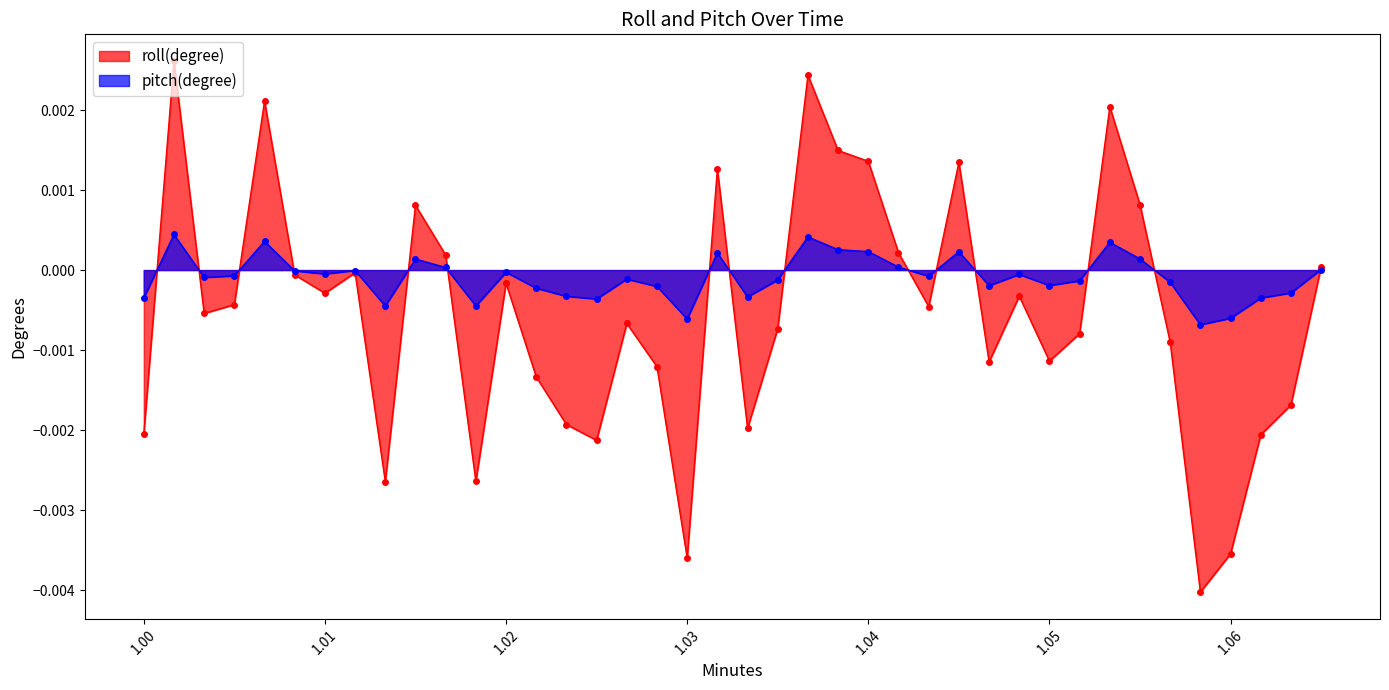

Which series has the largest total across all categories?

pitch(degree)